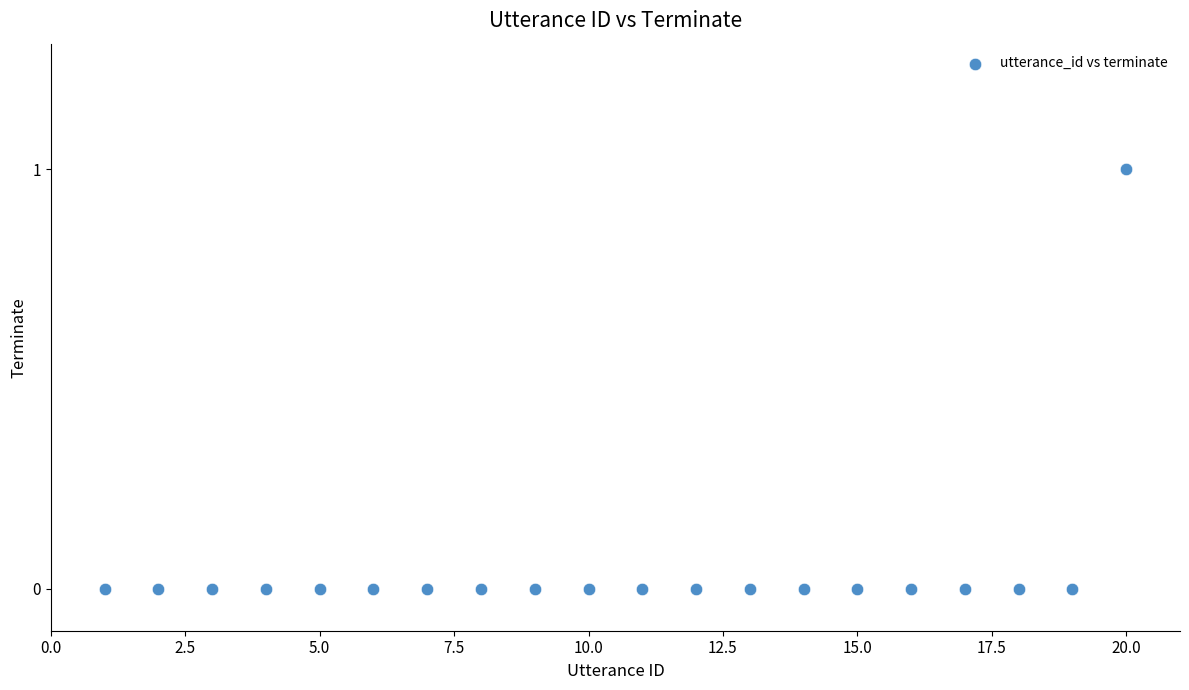

What is the range of X values (max minus min)?

19